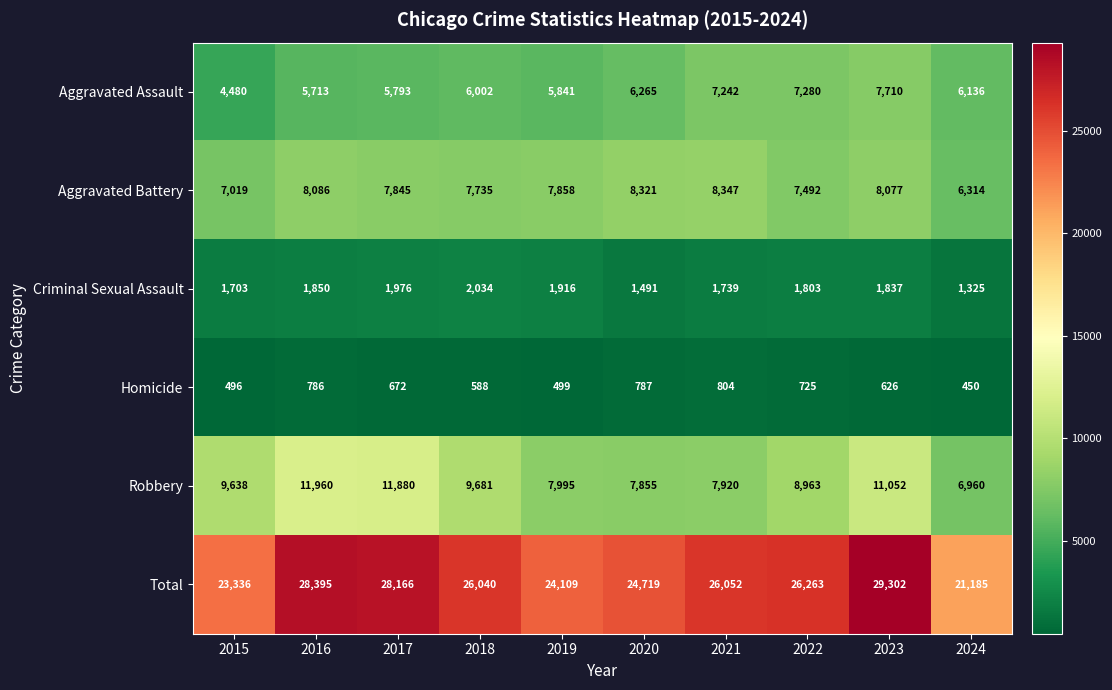

How many categories are shown in the chart?

10